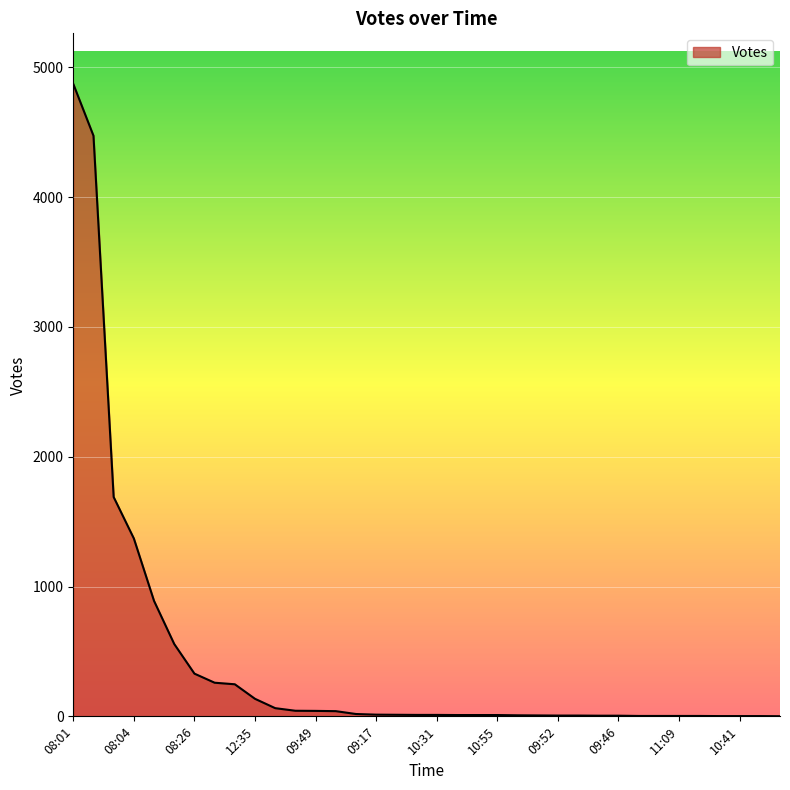

What is the smallest value displayed?

1